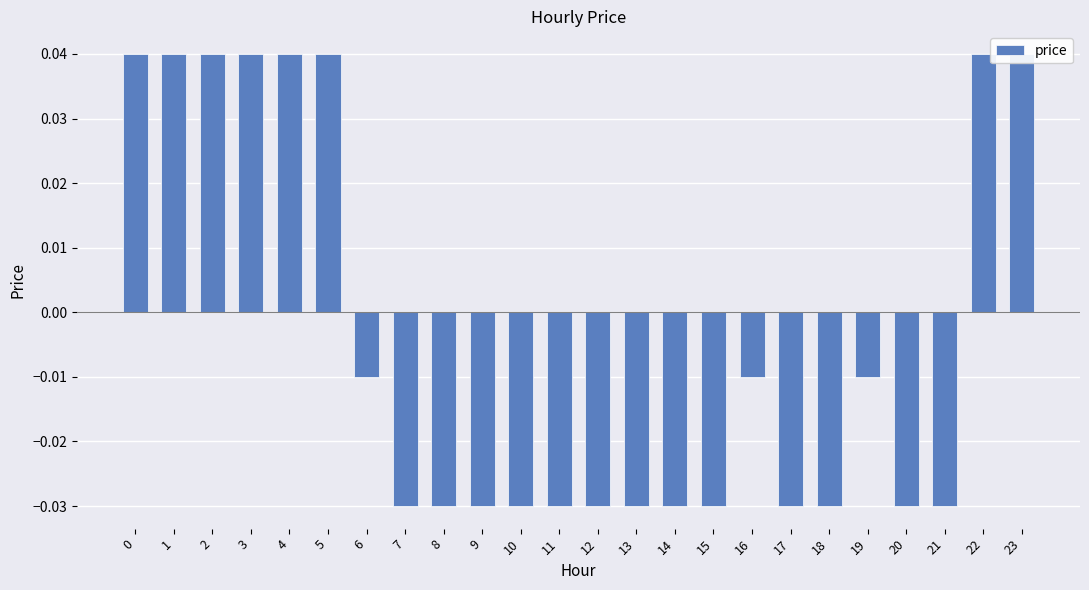

How many bars are there in total?

24